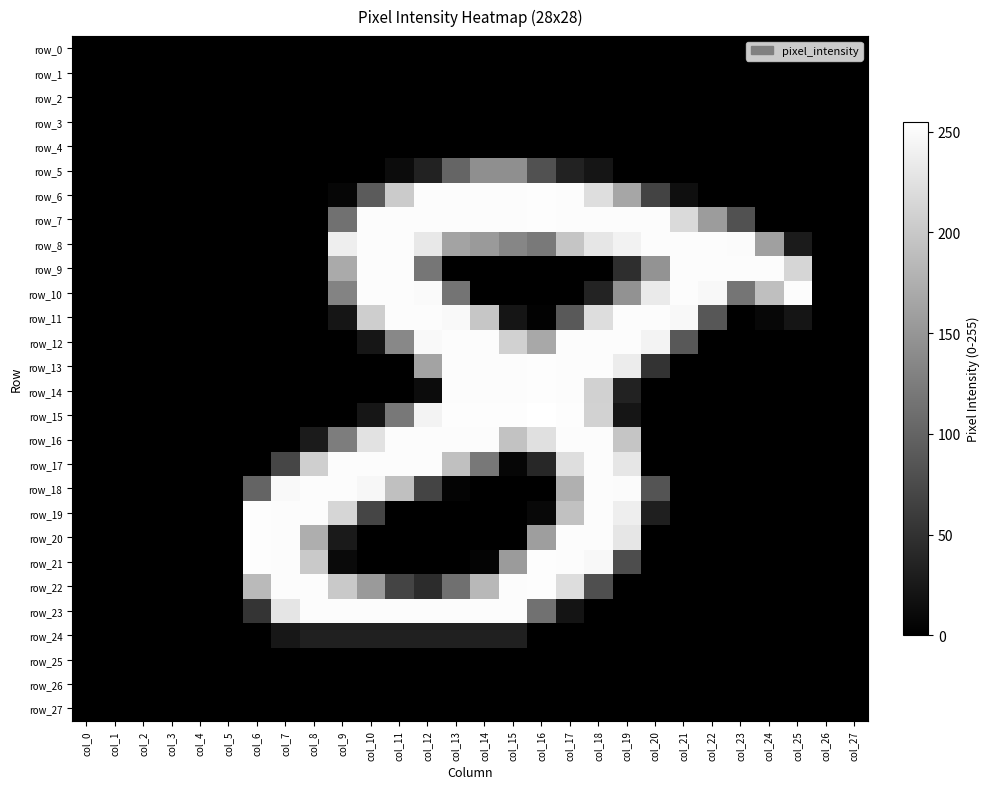

Rank the series by their maximum value, from highest to lowest.

row_15, row_6, row_7, row_13, row_14, row_19, row_20, row_21, row_22, row_8, row_9, row_10, row_11, row_12, row_16, row_17, row_18, row_23, row_5, row_24, row_0, row_1, row_2, row_3, row_4, row_25, row_26, row_27